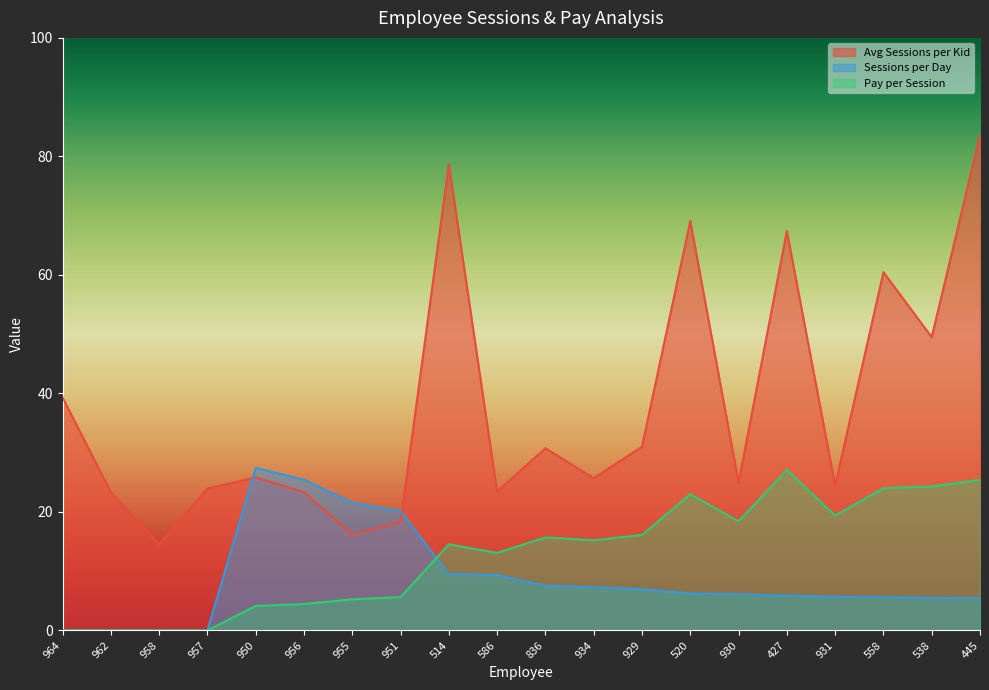

What are all the series names shown in the legend?

Avg Sessions per Kid, Sessions per Day, Pay per Session